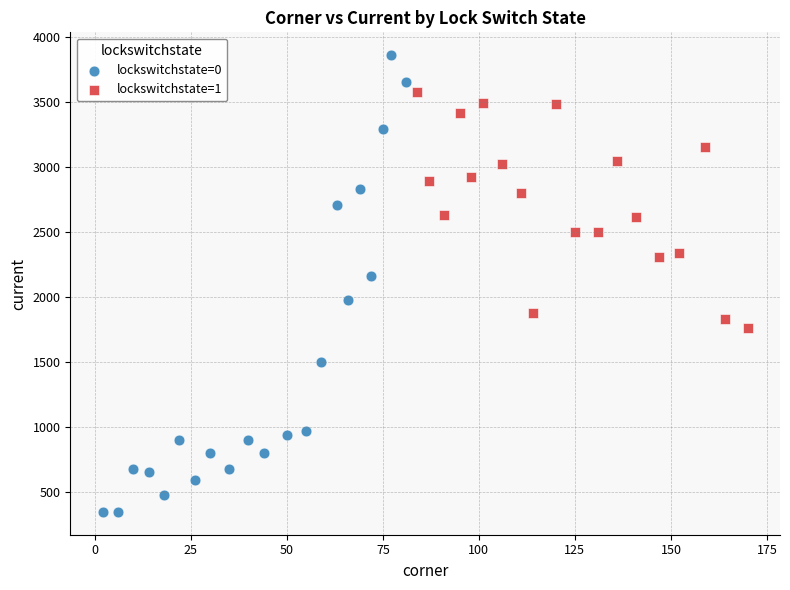

Which series reaches the maximum Y coordinate?

lockswitchstate=0